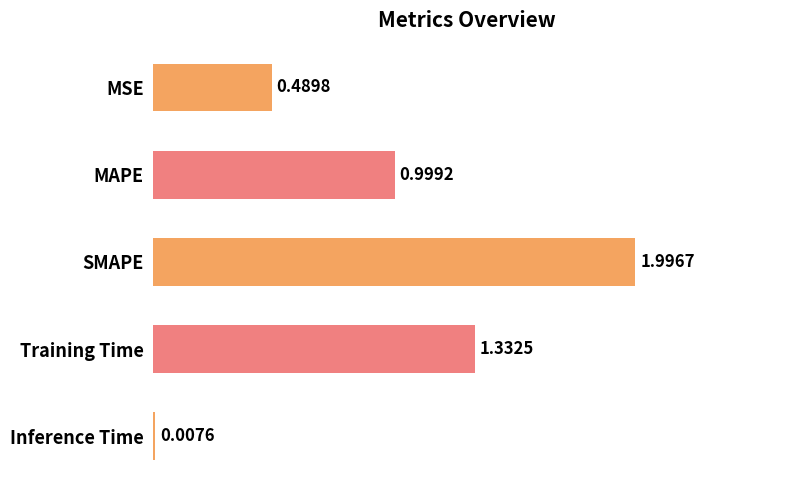

Between SMAPE and Inference Time, which is larger?

SMAPE